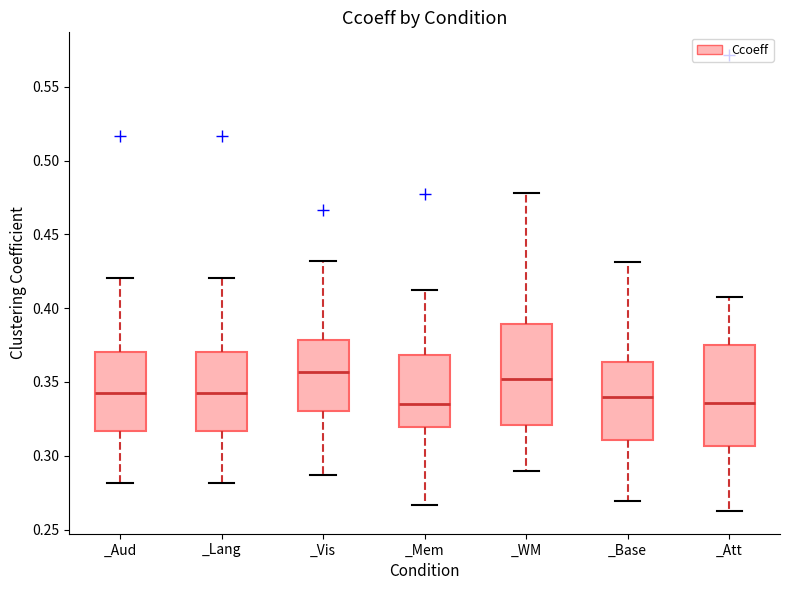

Reading left to right, transcribe this box plot: for each box, give where its median line is, the range the box spans, and where its two whiskers end, as read against the y-axis. The values are not printed on the chart, so give them approximately, as read against the axis.

_Aud: median 0.340, box 0.315 to 0.370, whiskers 0.280 to 0.420
_Lang: median 0.340, box 0.315 to 0.370, whiskers 0.280 to 0.420
_Vis: median 0.355, box 0.330 to 0.380, whiskers 0.285 to 0.430
_Mem: median 0.335, box 0.320 to 0.370, whiskers 0.265 to 0.410
_WM: median 0.350, box 0.320 to 0.390, whiskers 0.290 to 0.480
_Base: median 0.340, box 0.310 to 0.365, whiskers 0.270 to 0.430
_Att: median 0.335, box 0.305 to 0.375, whiskers 0.265 to 0.405